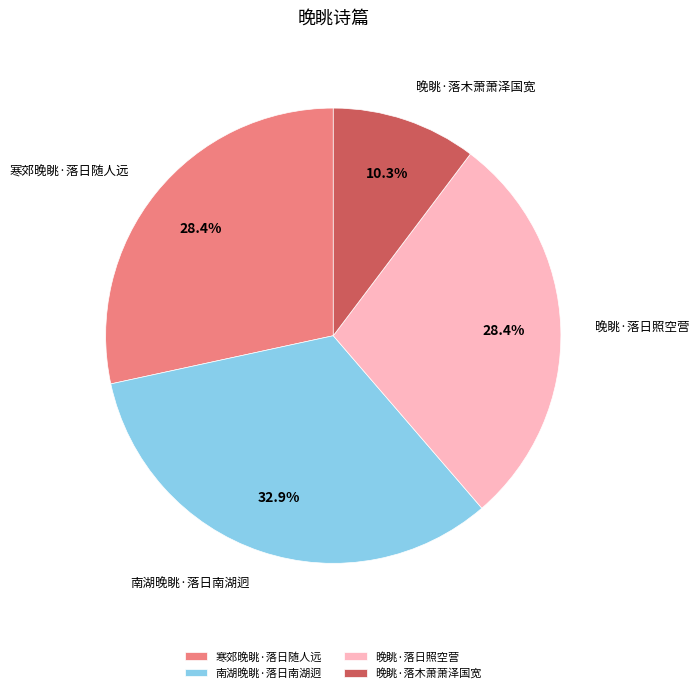

Is it true that 晚眺·落木萧萧泽国宽 is 10% of the pie?

True